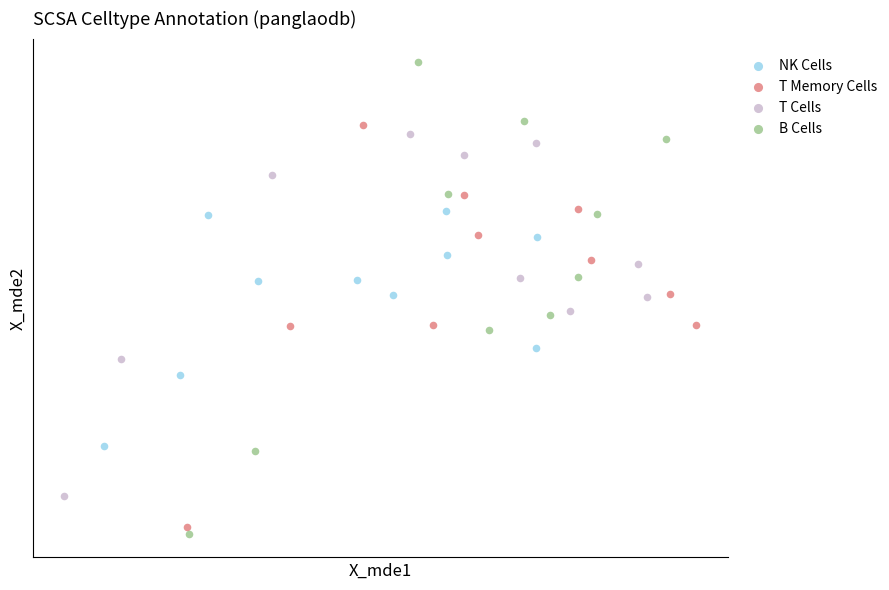

What are all the series names shown in the legend?

NK Cells, T Memory Cells, T Cells, B Cells